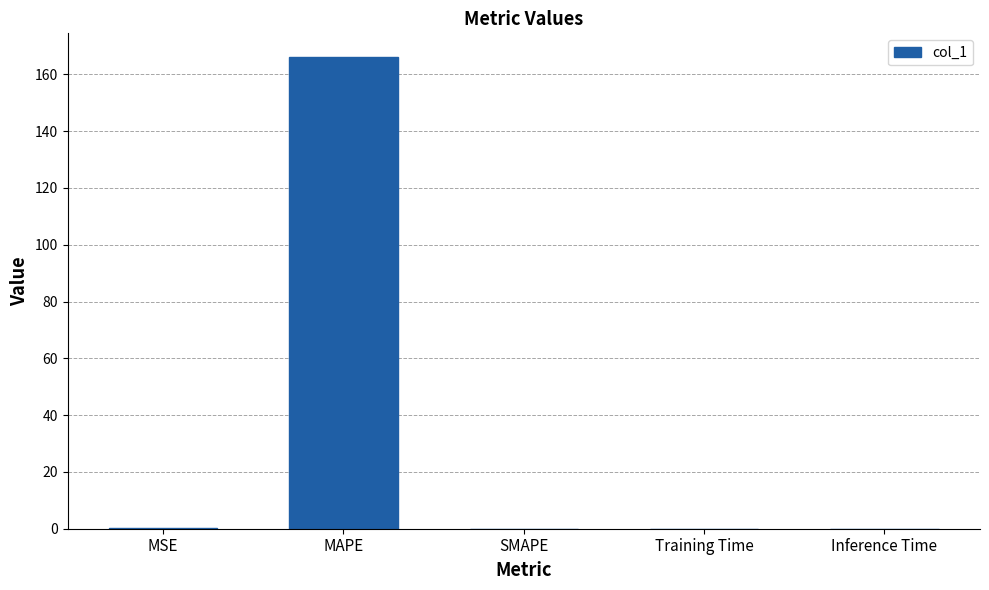

Which has a higher value, MAPE or Training Time?

MAPE